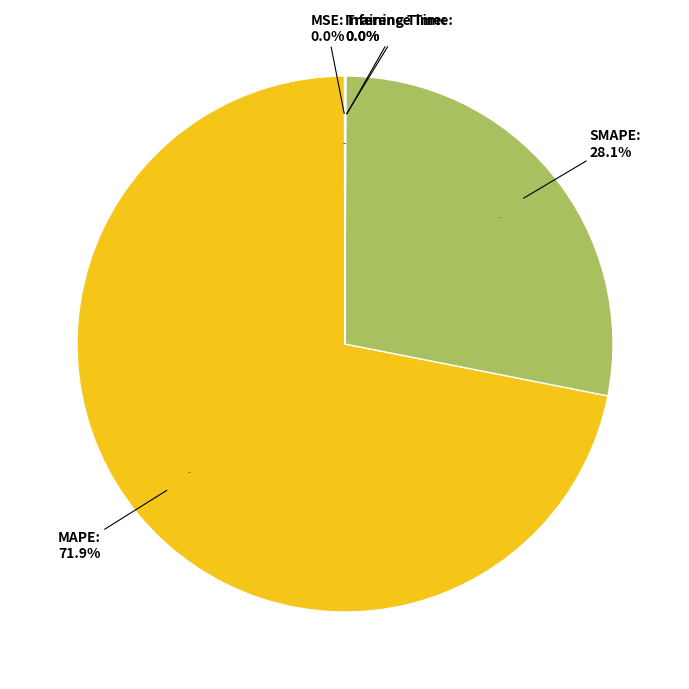

To the nearest percent, what is the combined percentage of SMAPE and MSE?

28%